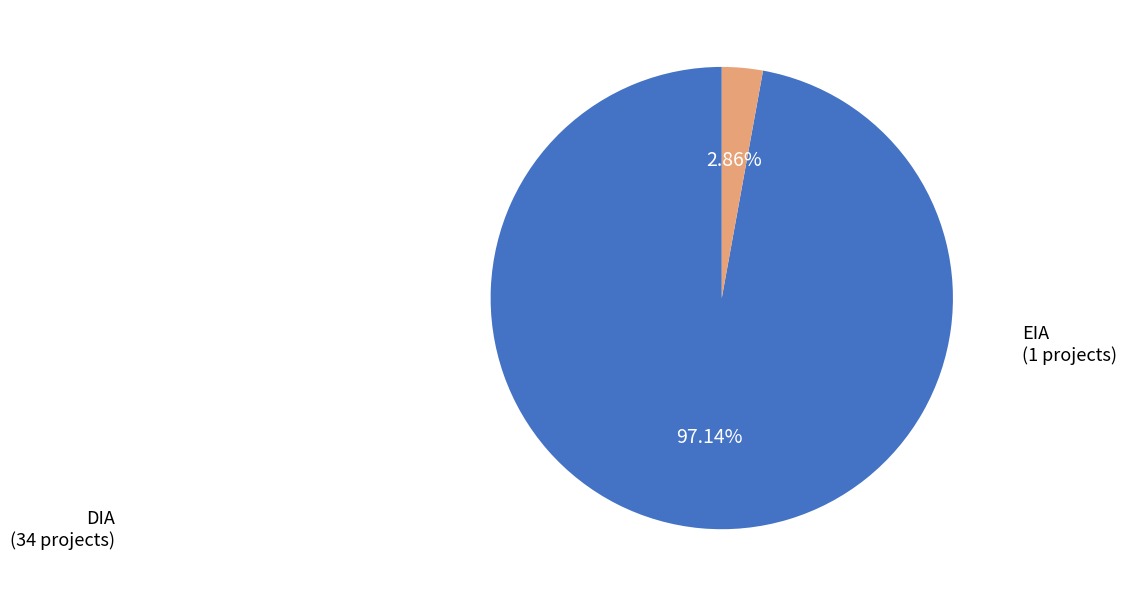

Is there any slice that represents more than half of the pie?

Yes